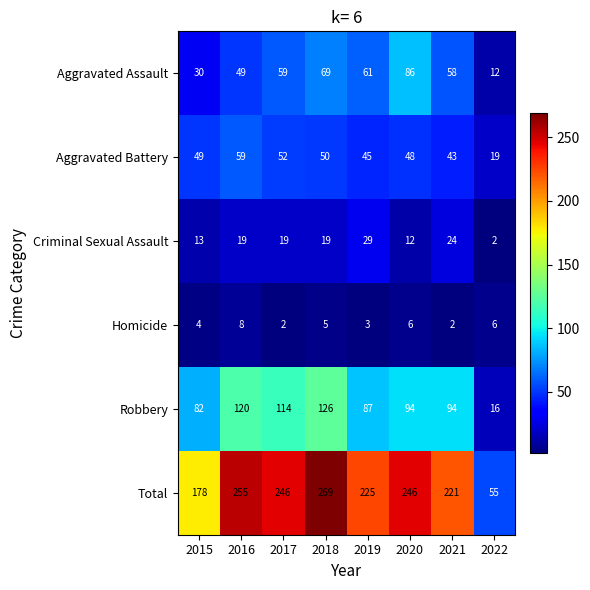

What value does the Aggravated Assault series have at 2020, to the nearest 10?

90